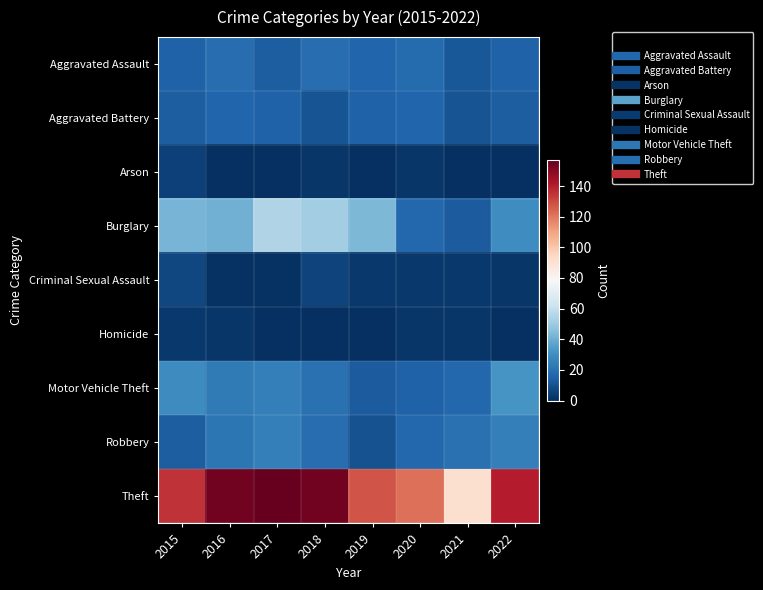

Which series has the widest spread of values?

Theft